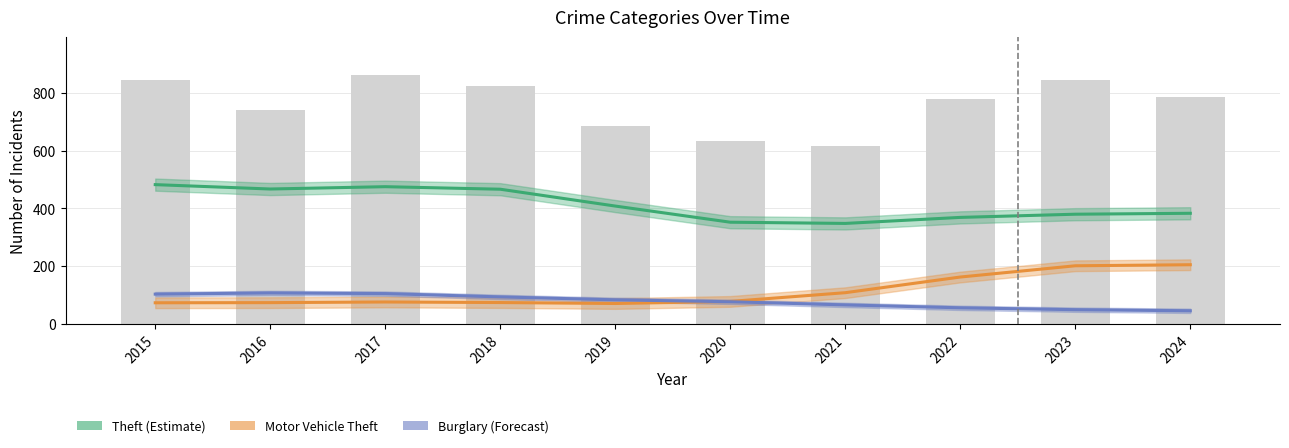

Reading left to right, extract all data points from this chart.

Theft: 482.6	467.4	475.4	466.7	408.3	352.3	348.1	369.0	380.0	383.2
Motor Vehicle Theft: 73.1	73.6	75.8	73.8	70.5	77.7	108.0	162.3	201.3	204.9
Burglary: 103.0	107.1	104.9	93.4	83.2	76.6	65.6	55.6	49.1	45.3